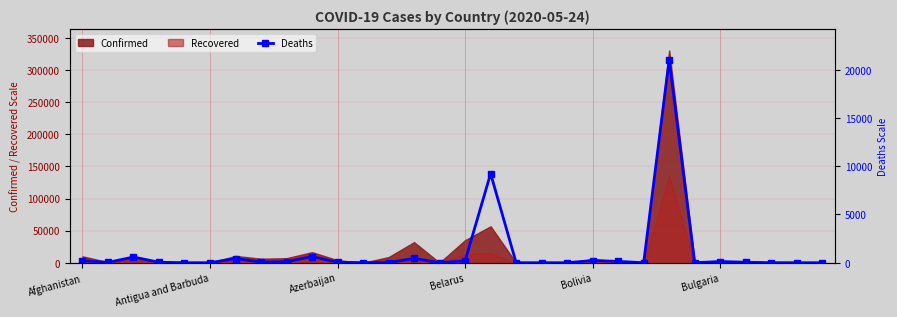

True or false: the data shows 3 at Antigua and Barbuda.

True